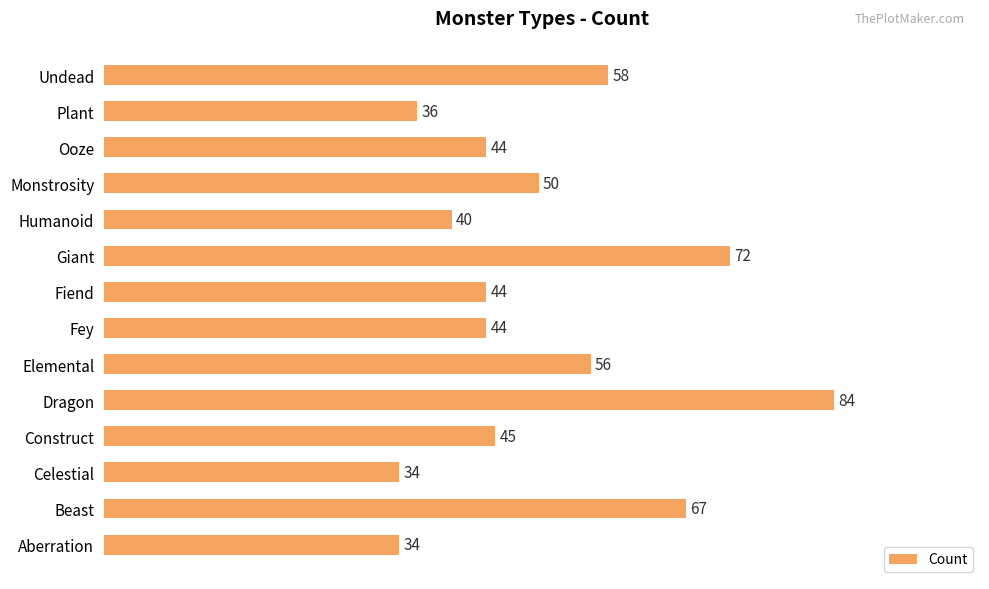

Reading bottom to top, what are all the values shown in this chart?

34	67	34	45	84	56	44	44	72	40	50	44	36	58